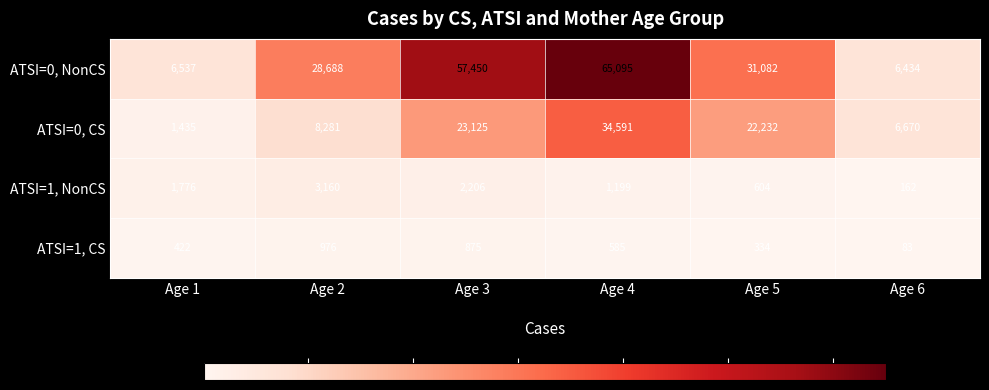

What is the spread (max minus min) of values at Age 3?

56575